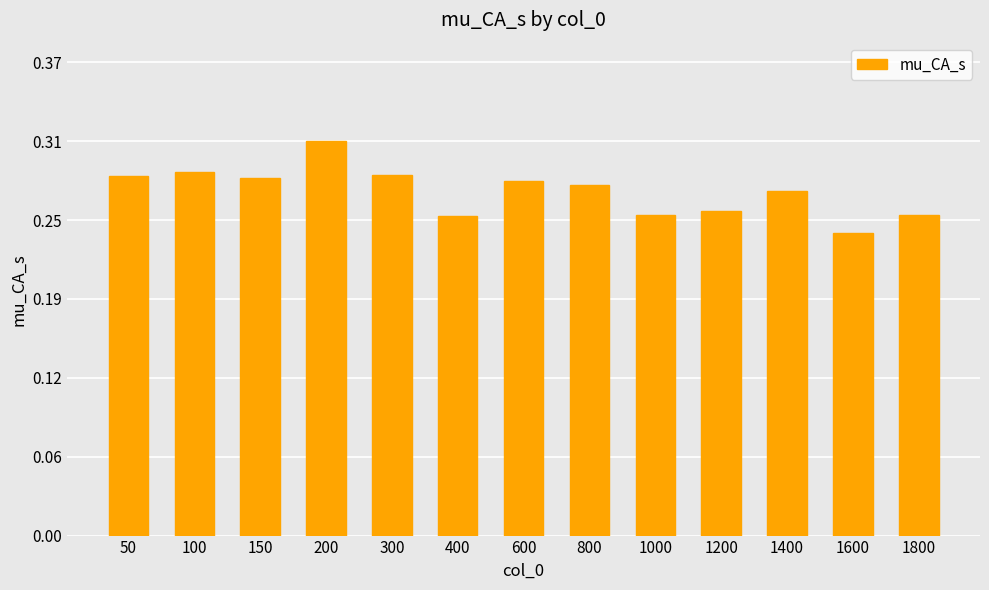

Rank the categories by value from lowest to highest.

1600, 400, 1800, 1000, 1200, 1400, 800, 600, 150, 50, 300, 100, 200